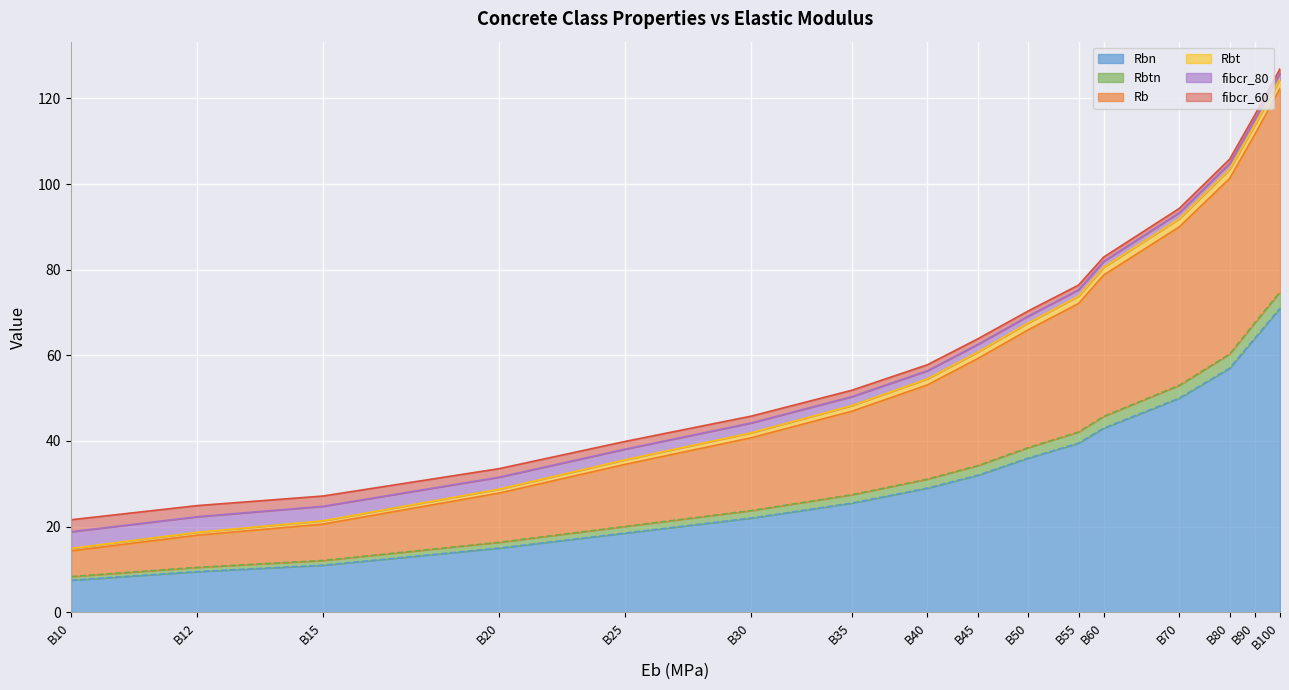

What are all the series names shown in the legend?

Rbn, Rbtn, Rb, Rbt, fibcr_80, fibcr_60